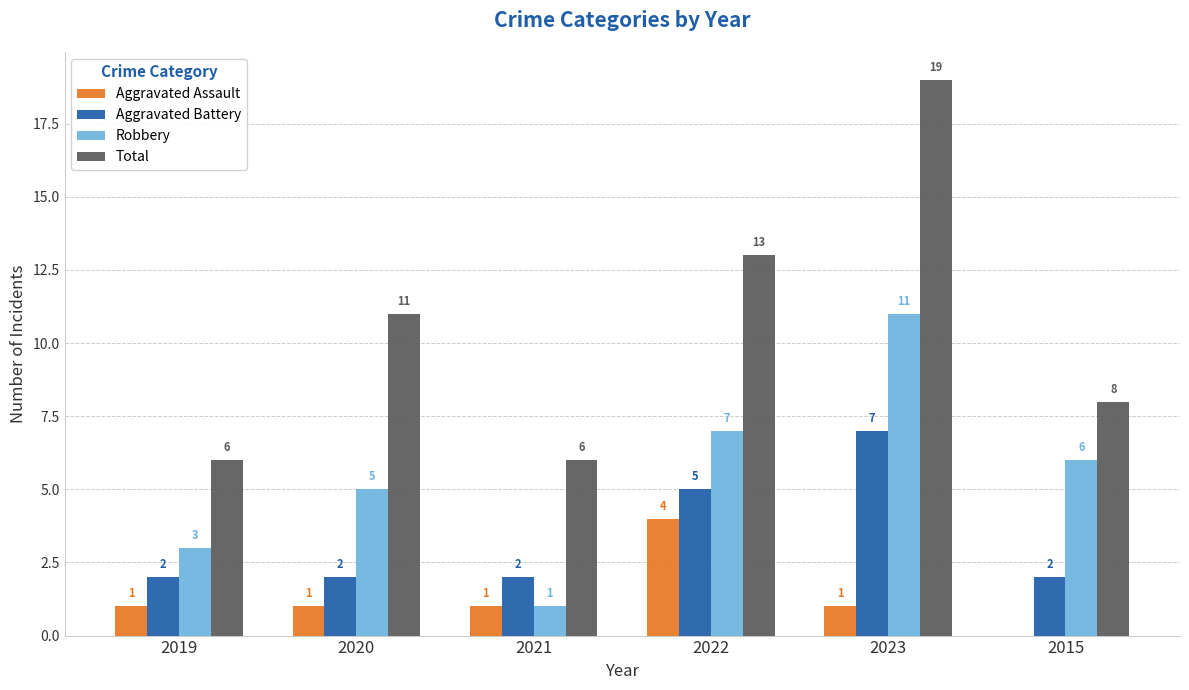

Which category has the highest value in the Aggravated Battery series?

2023